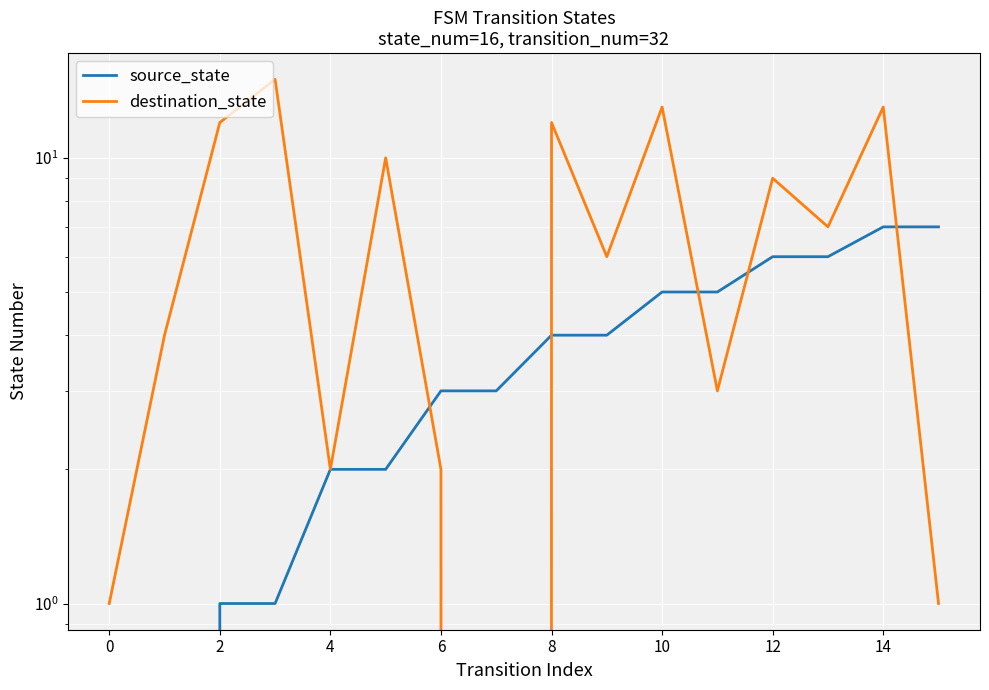

Reading left to right, what are all the values shown in this chart?

source_state: 0	0	1	1	2	2	3	3	4	4	5	5	6	6	7	7
destination_state: 1	4	12	15	2	10	2	0	12	6	13	3	9	7	13	1